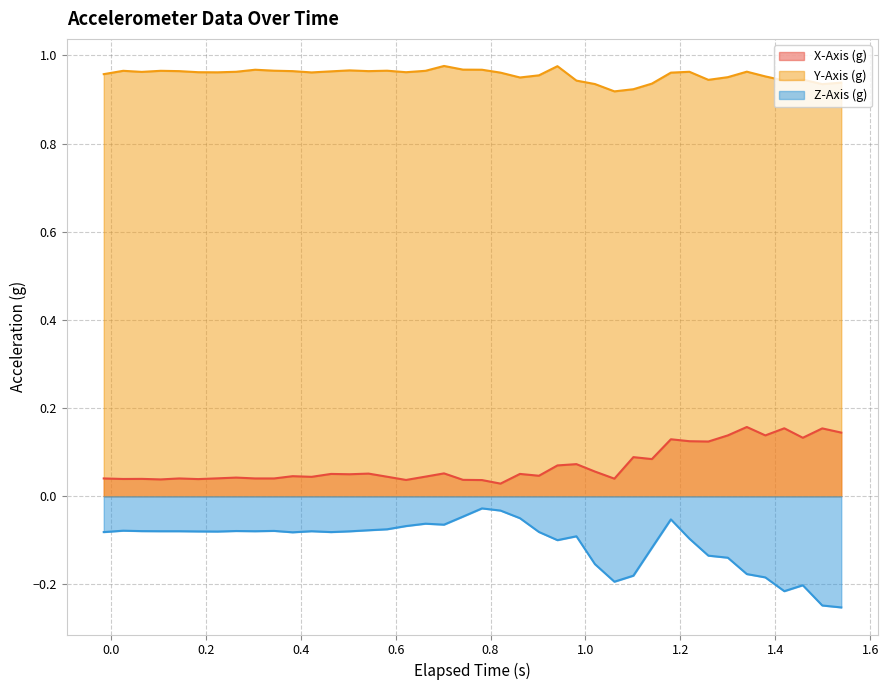

Which series has the largest total across all categories?

Y-Axis (g)